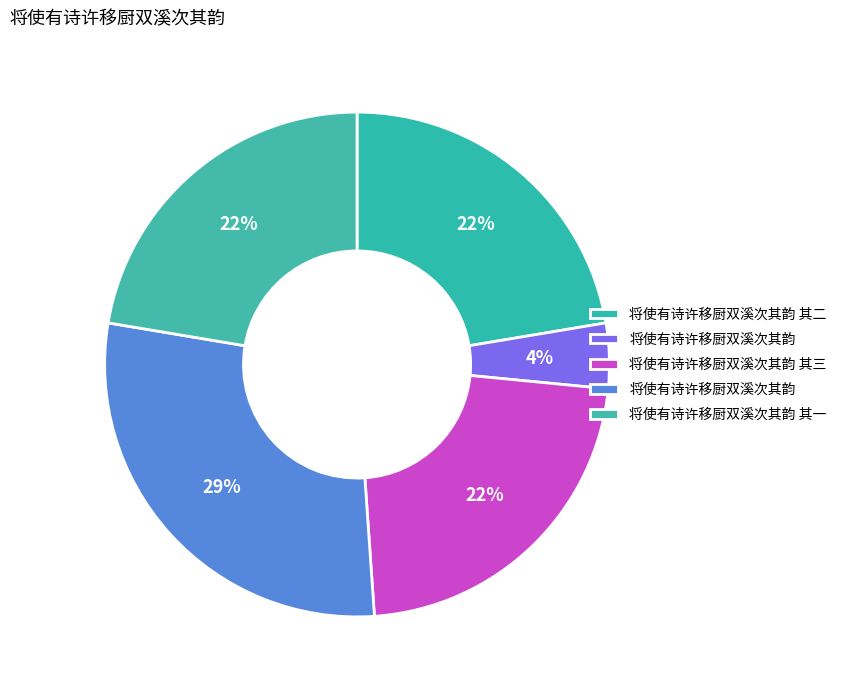

To the nearest percent, what is the average slice percentage?

20%